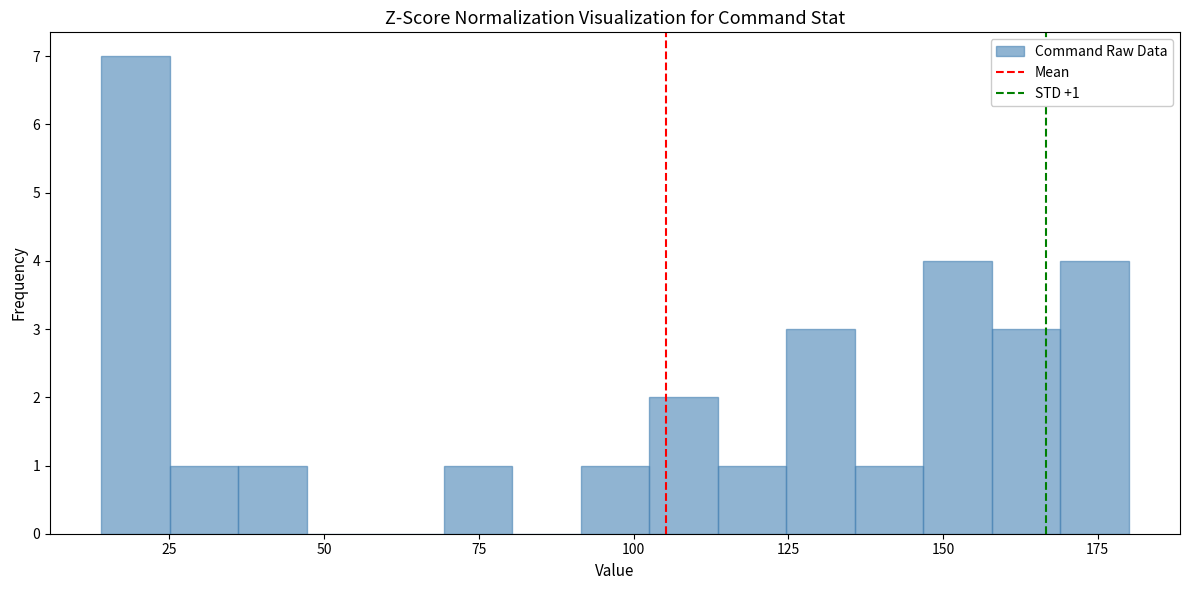

Read against the x-axis, roughly where is the centre of the tallest bar?

20